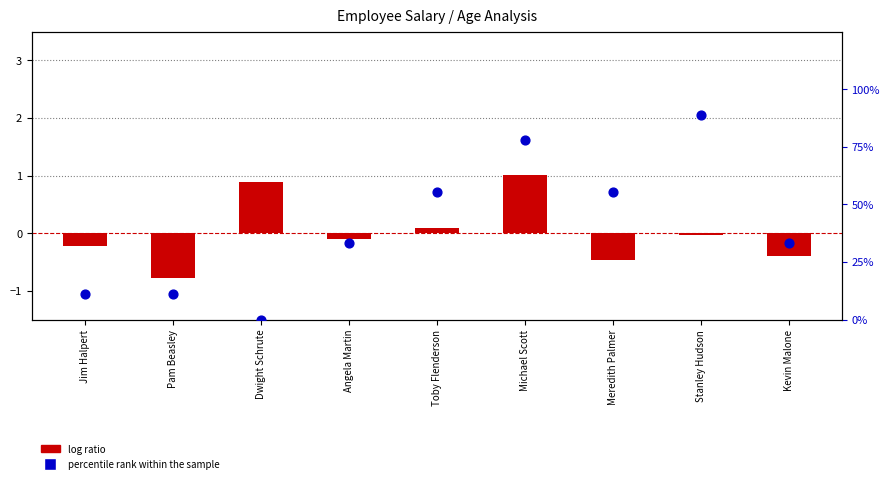

Which series has the largest total across all categories?

percentile rank within the sample